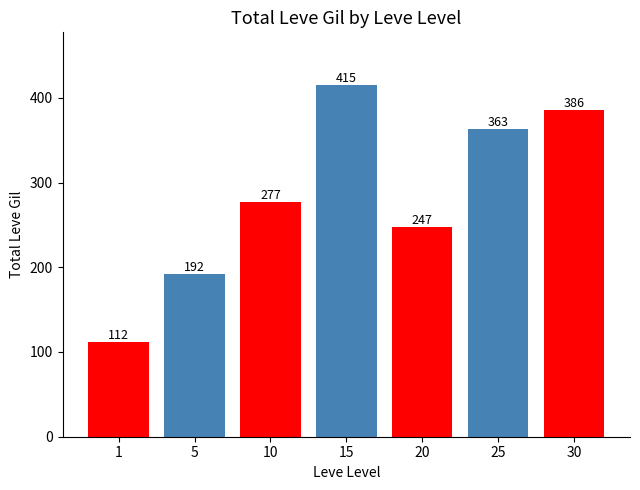

What is the ratio of the value at 20 to the value at 15?

0.6